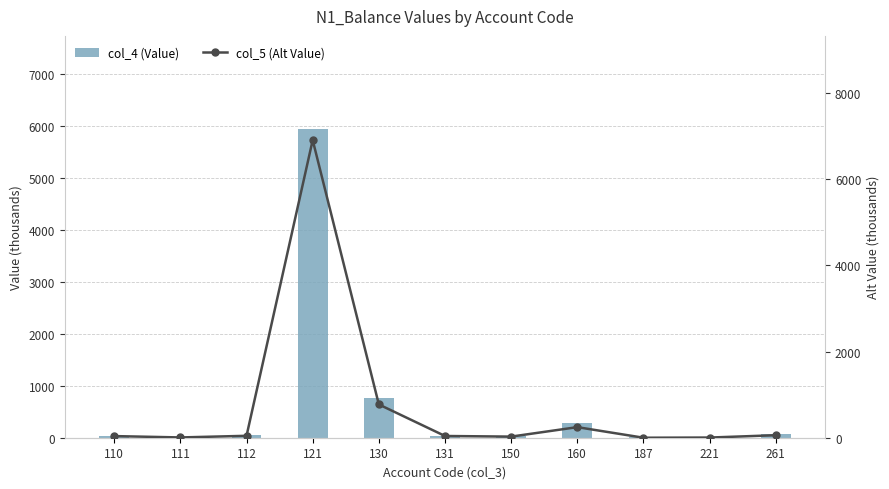

What is the approximate value of col_4 (Value) at 112?

44.4